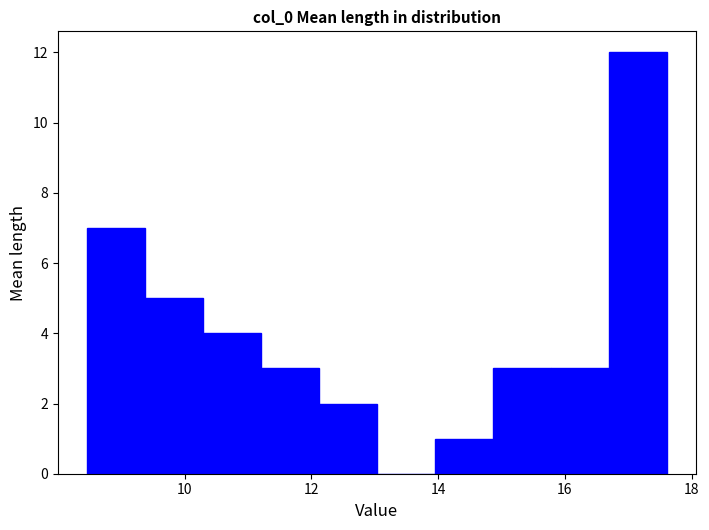

Over which range of the x-axis is the bar tallest?

16.6 to 17.6